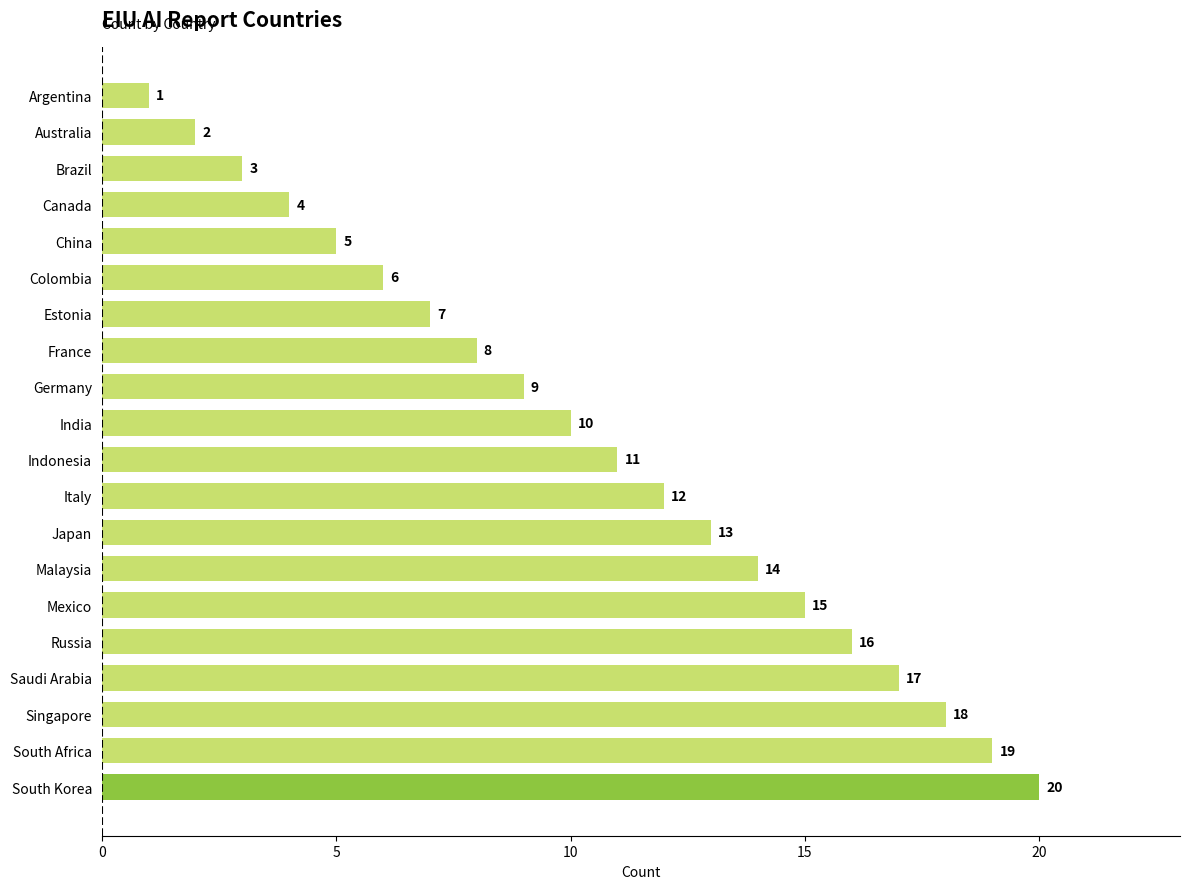

How many series are shown in this chart?

1